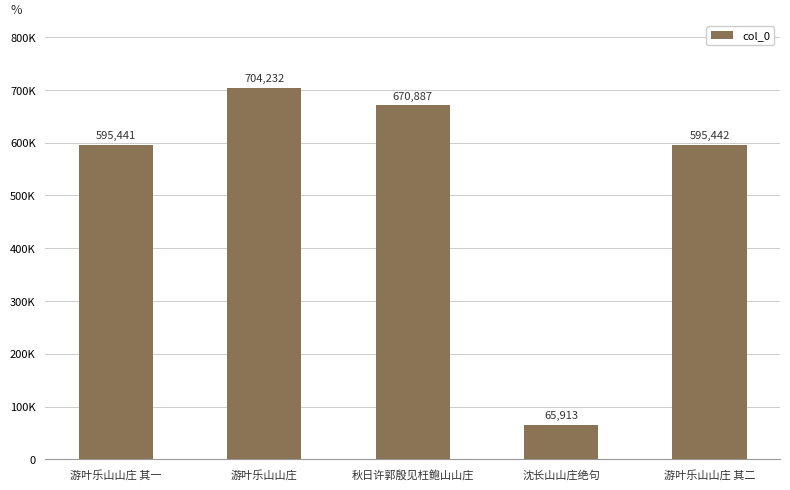

At which label is the value closest to 385072?

游叶乐山山庄 其一